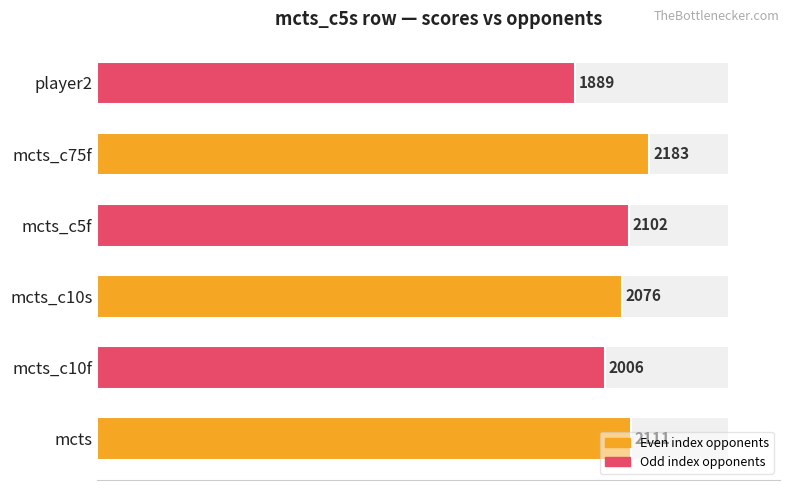

True or false: the data shows 3466 at mcts_c10s.

False